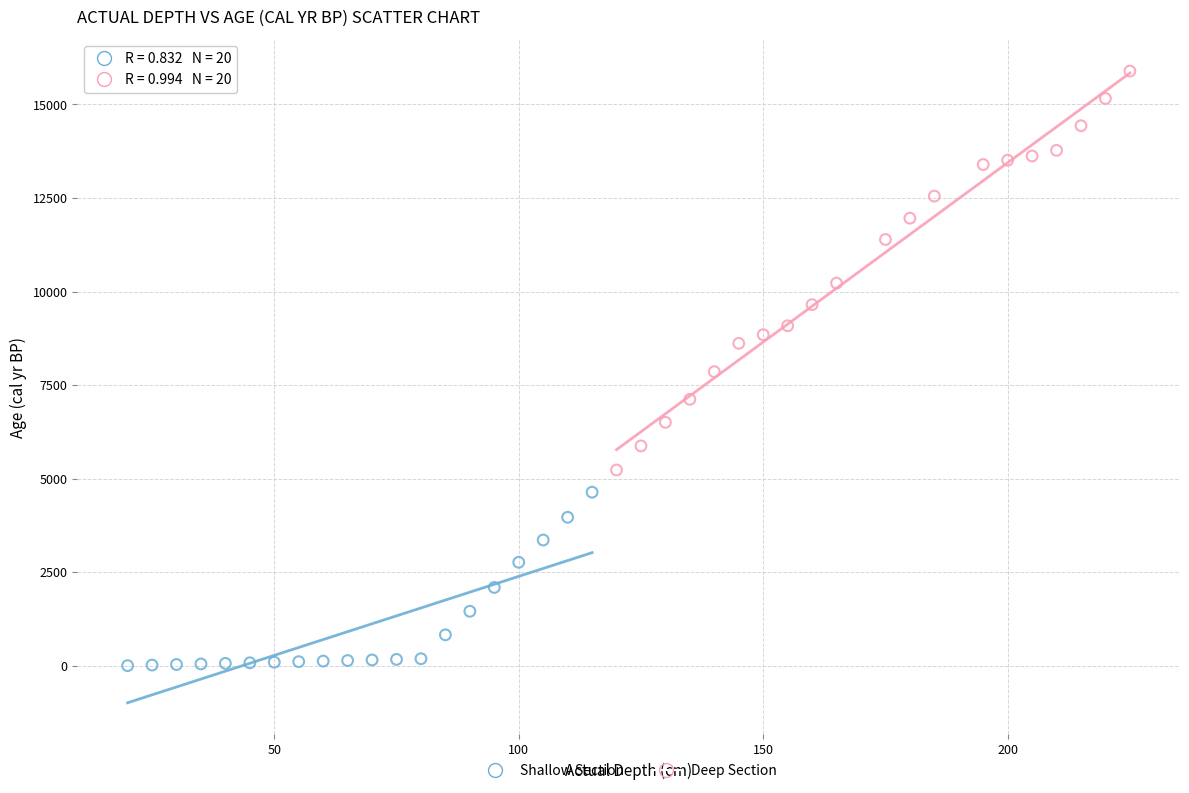

Which series reaches the minimum Y coordinate?

Shallow Section